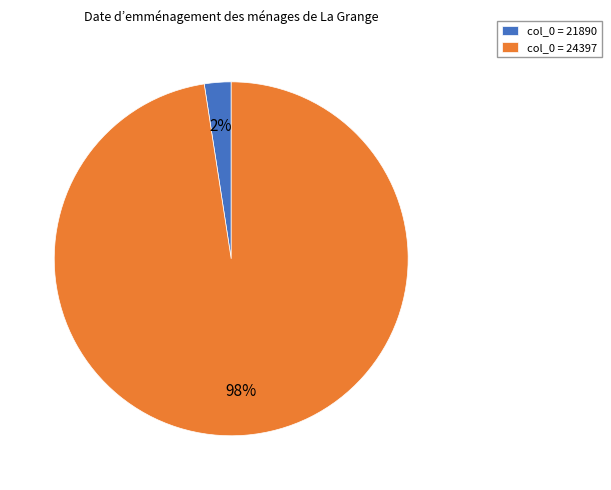

Which has a higher value, col_0 = 24397 or col_0 = 21890?

col_0 = 24397